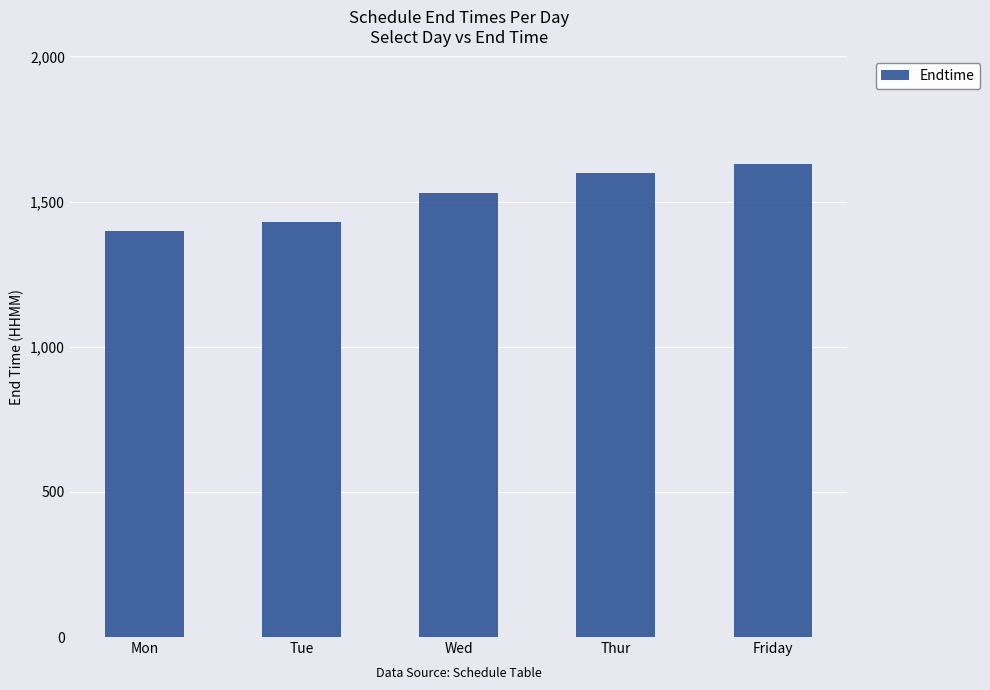

List the labels in order of value, largest first.

Friday, Thur, Wed, Tue, Mon